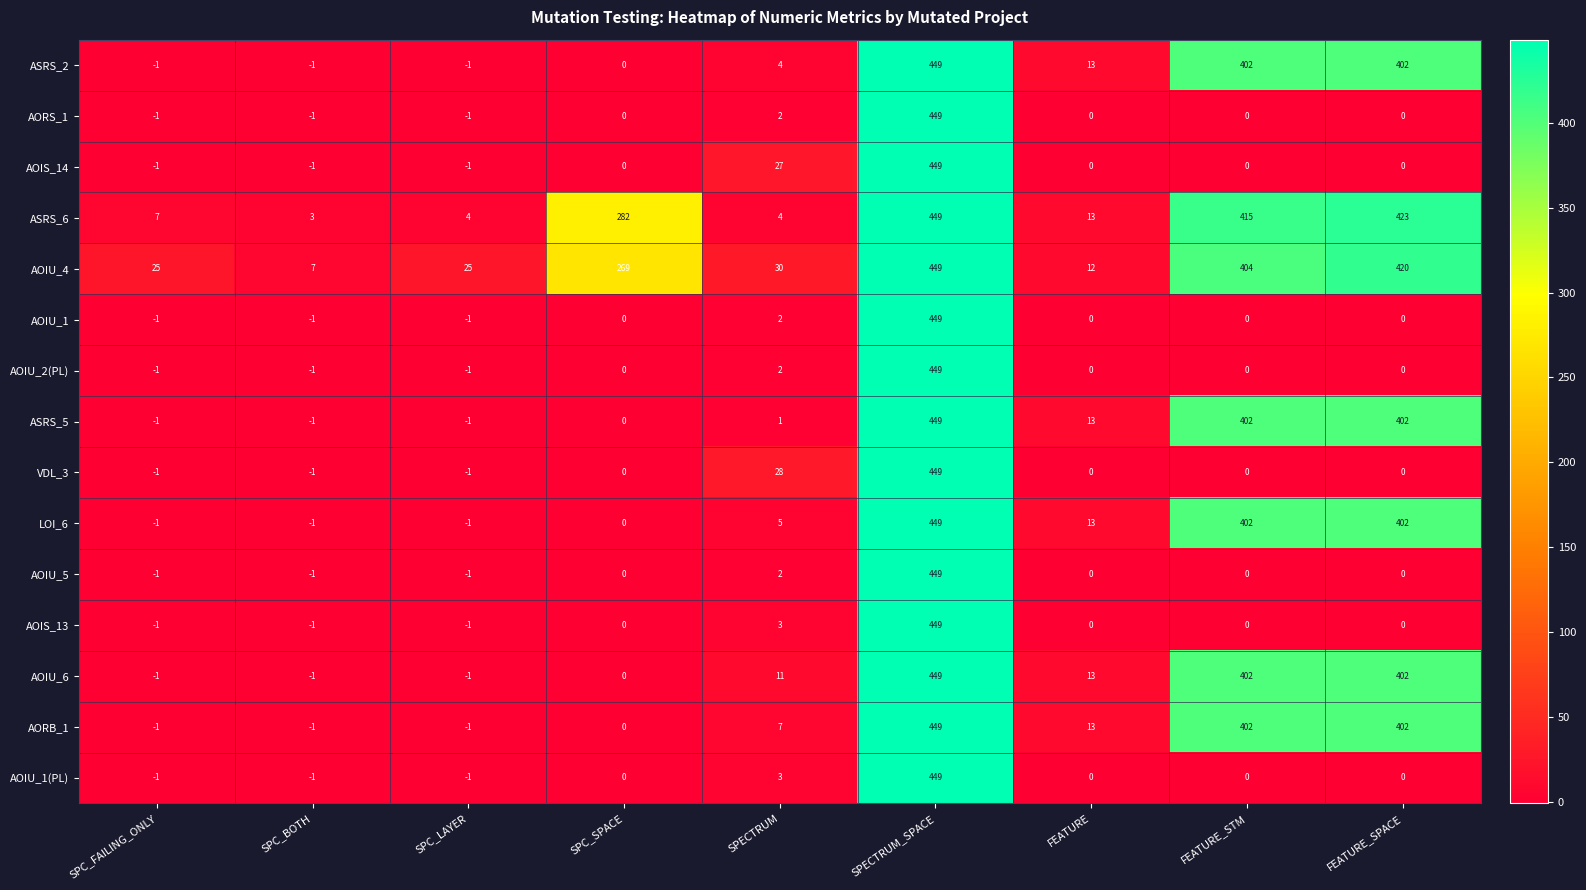

Which series changed the most between FEATURE_STM and FEATURE_SPACE?

AOIU_4